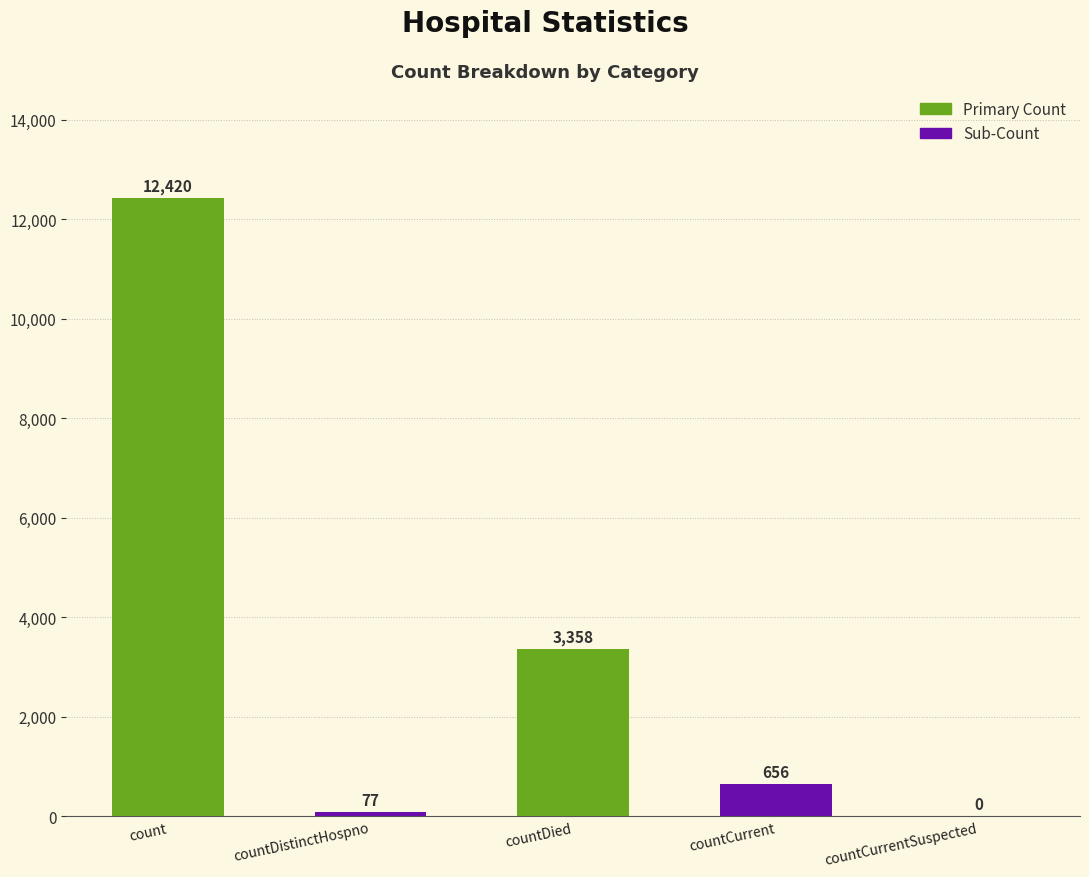

What is the sum of the values at count and countCurrentSuspected?

12420